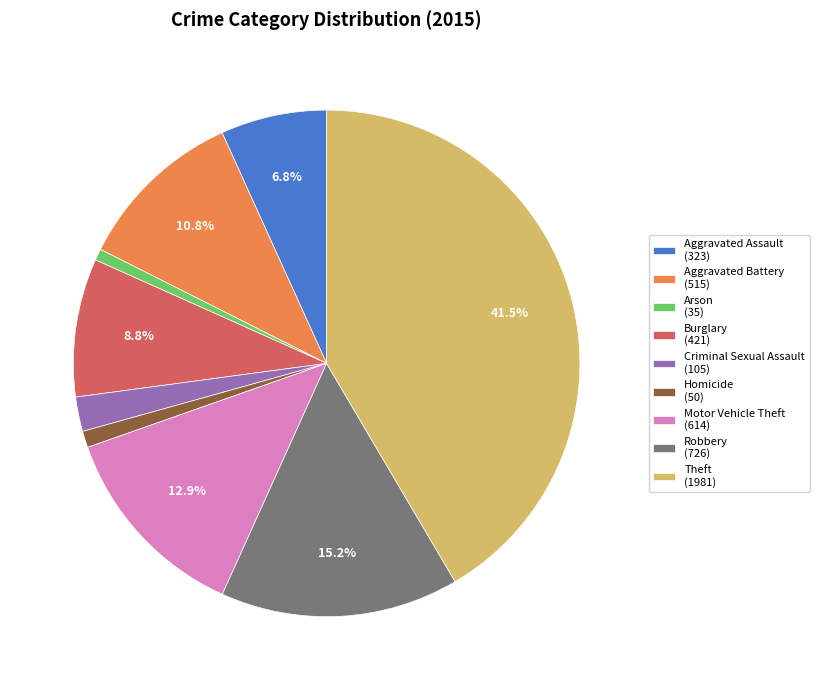

Is there any slice that represents more than half of the pie?

No